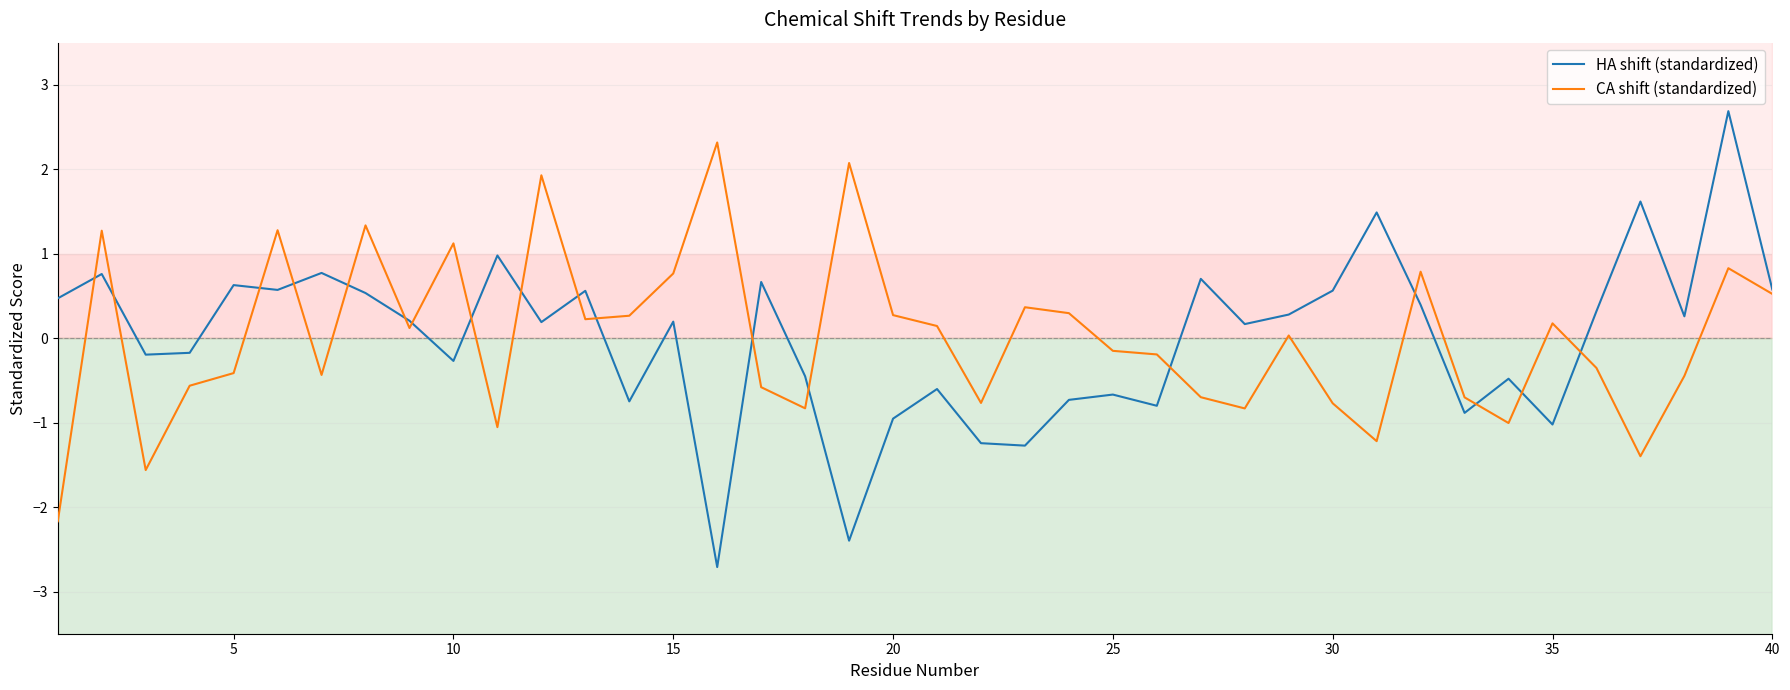

True or false: HA shift (standardized) and CA shift (standardized) cross at least once.

True